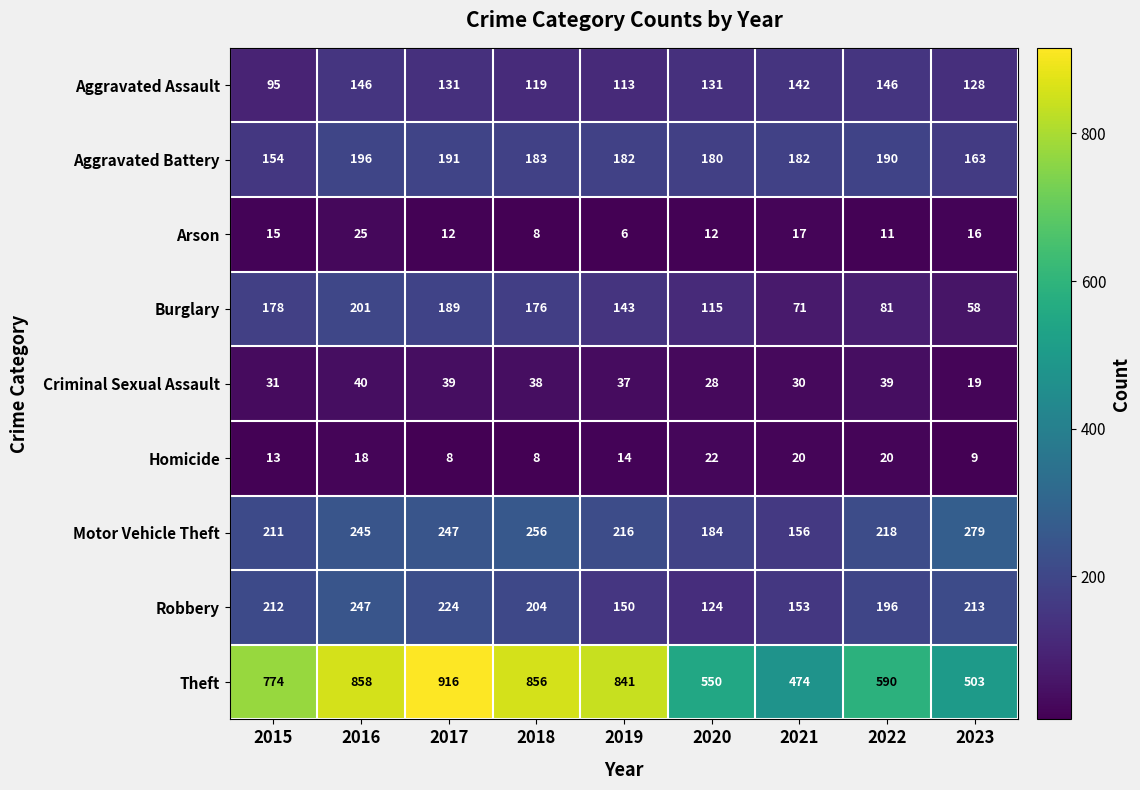

Rank the series by their maximum value, from lowest to highest.

Homicide, Arson, Criminal Sexual Assault, Aggravated Assault, Aggravated Battery, Burglary, Robbery, Motor Vehicle Theft, Theft